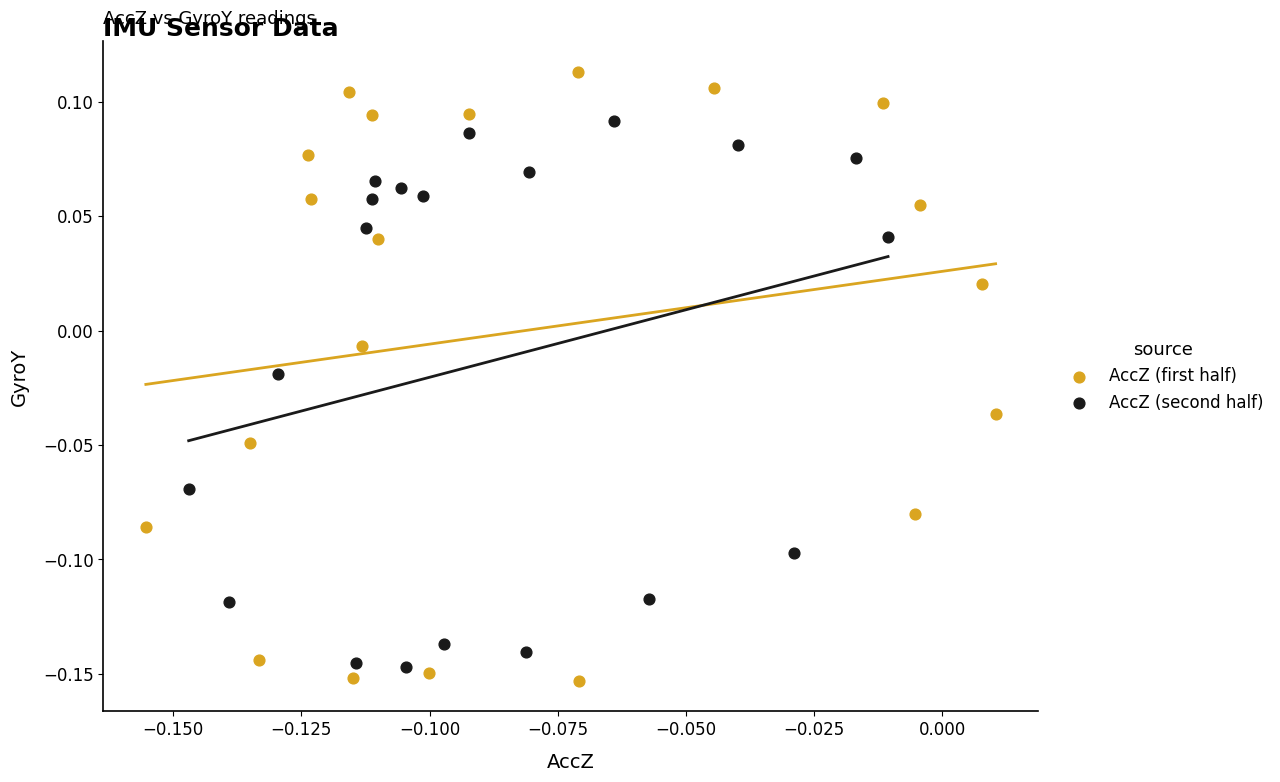

Which series has the widest spread of Y values?

AccZ (first half)